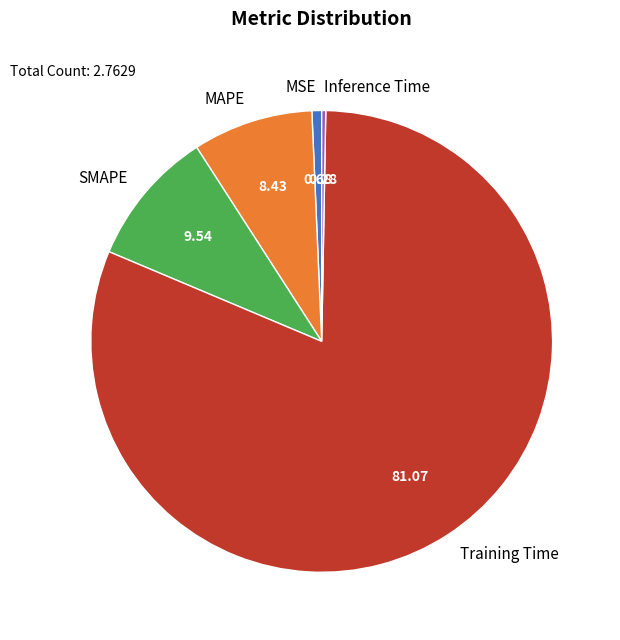

What is the majority slice?

Training Time